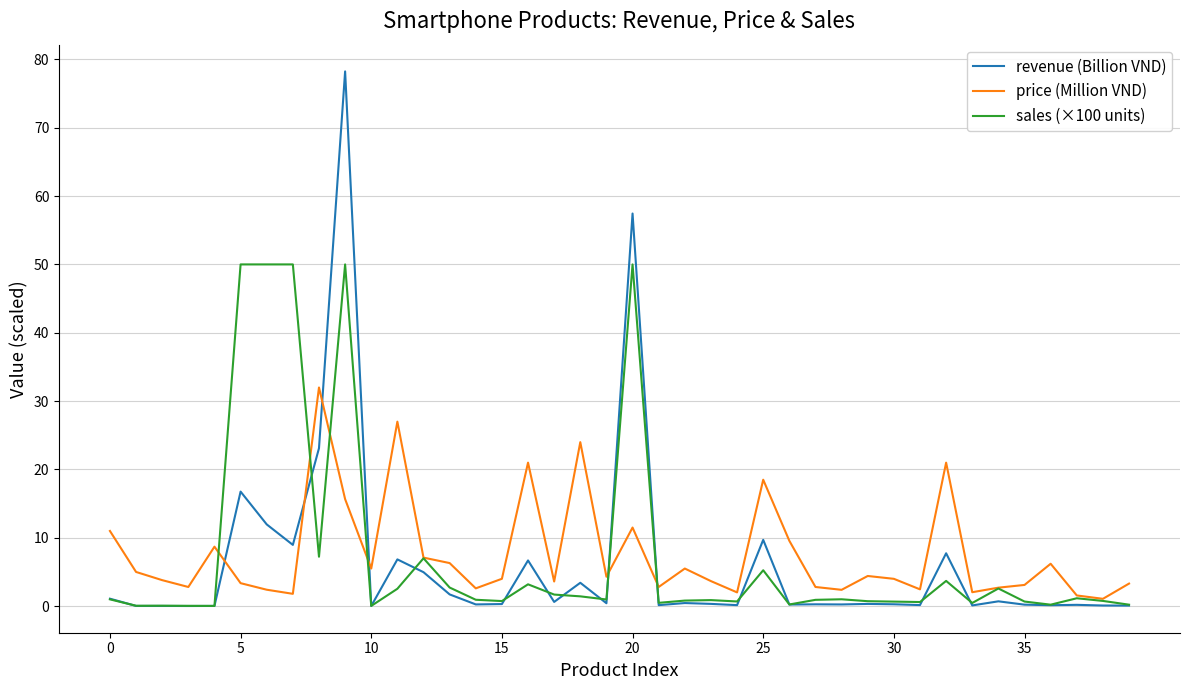

Which series ends up on top after the final intersection of price (Million VND) and revenue (Billion VND)?

price (Million VND)